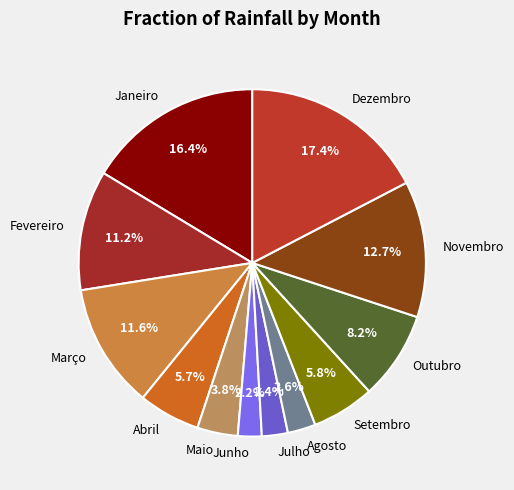

What portion of the pie excludes Março?

88.4%